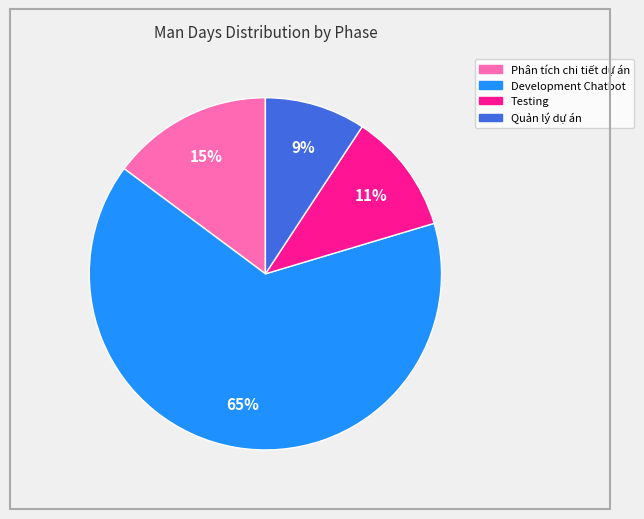

Is it true that Quản lý dự án is 1% of the pie?

False